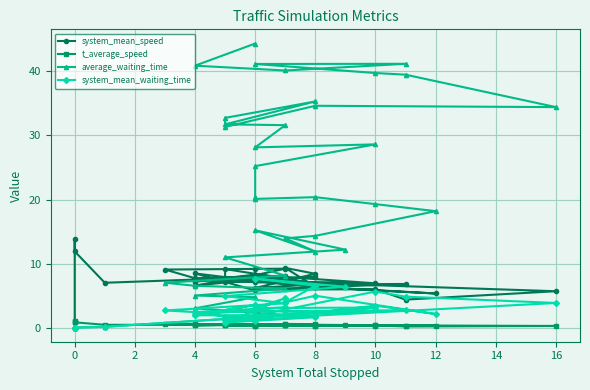

Is this an area chart (filled region under the line)?

No